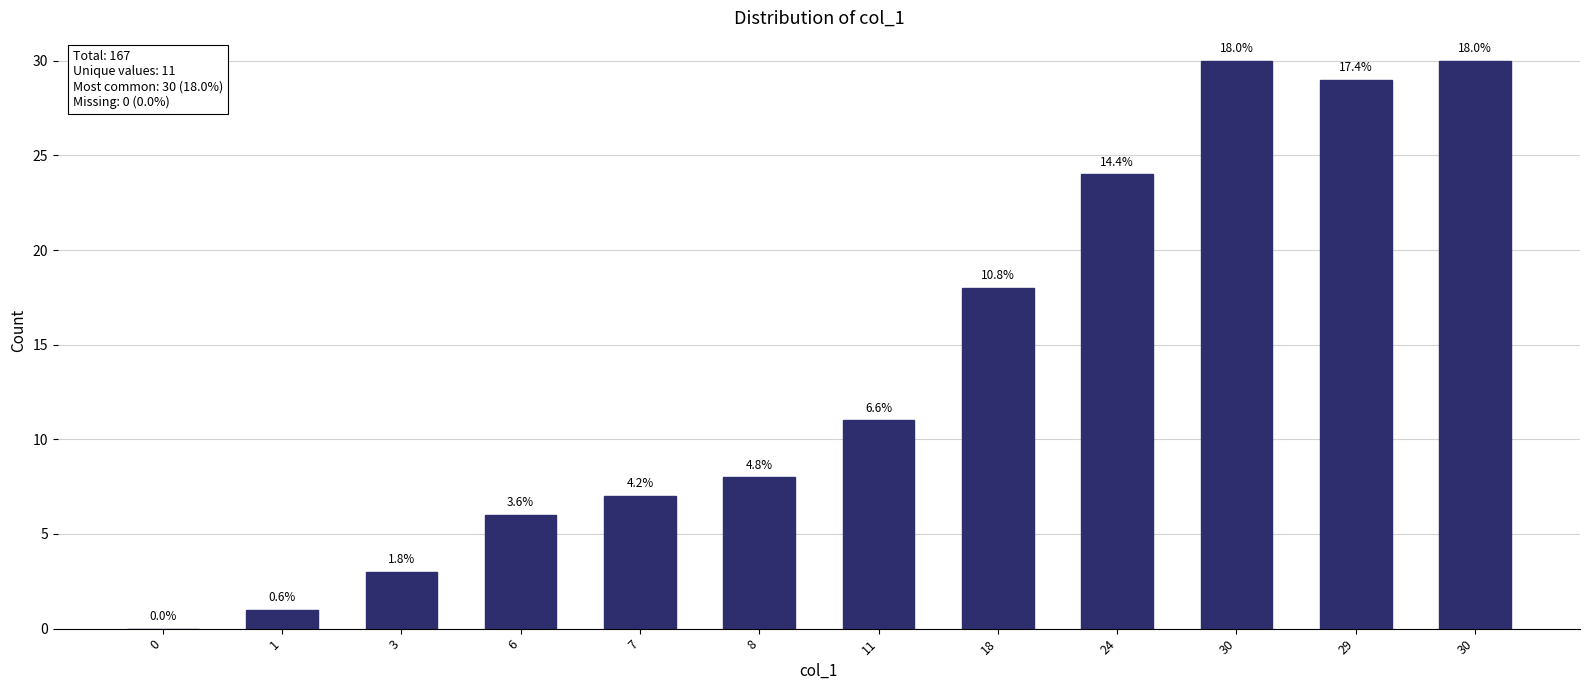

Is it true that the value at 8 is 8?

True